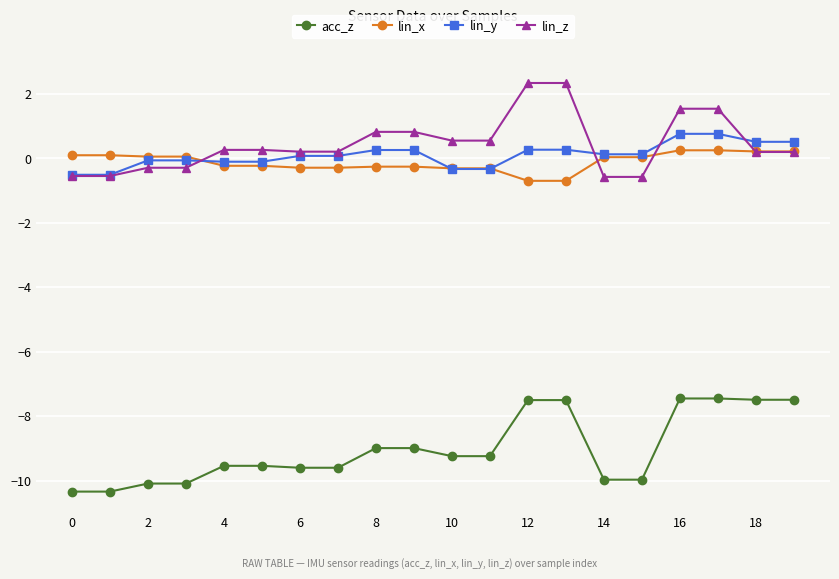

What is the lowest value of the lin_y series?

-0.5